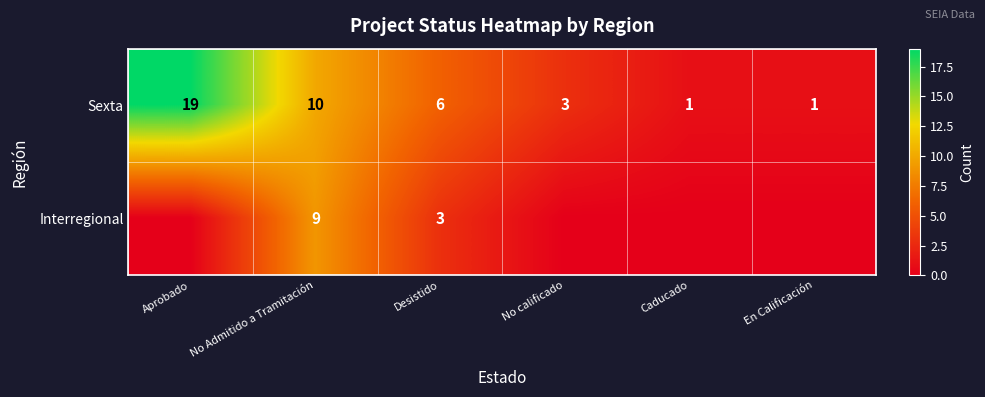

At which label does Sexta first exceed 6?

Aprobado